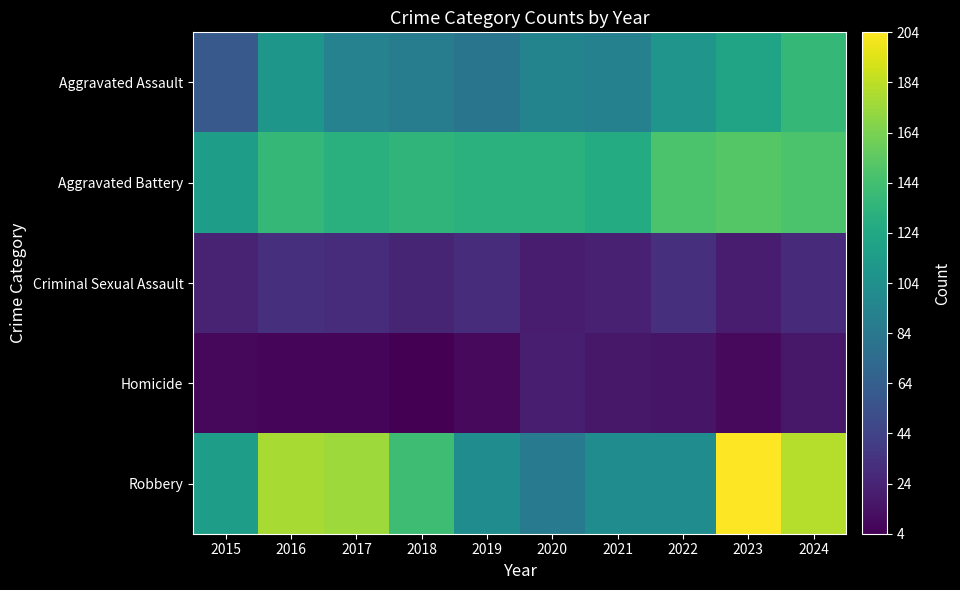

Rank the series at 2021 from highest to lowest value.

Aggravated Battery, Robbery, Aggravated Assault, Criminal Sexual Assault, Homicide